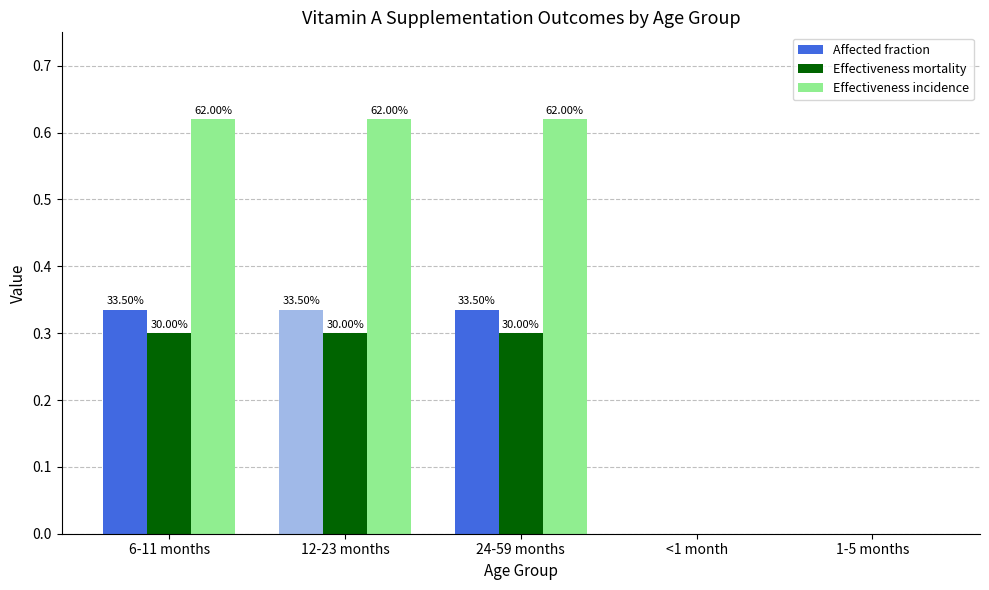

Reading right to left, extract all data points from this chart.

Affected fraction: 1-5 months=0.0	<1 month=0.0	24-59 months=0.3	12-23 months=0.3	6-11 months=0.3
Effectiveness mortality: 1-5 months=0.0	<1 month=0.0	24-59 months=0.3	12-23 months=0.3	6-11 months=0.3
Effectiveness incidence: 1-5 months=0.0	<1 month=0.0	24-59 months=0.6	12-23 months=0.6	6-11 months=0.6